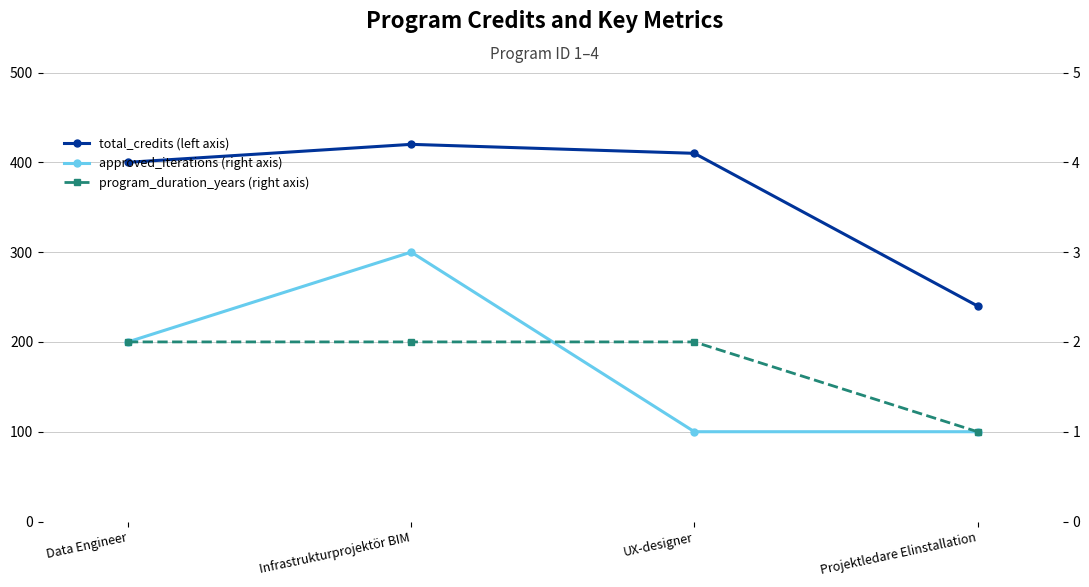

Which series has the largest total across all categories?

total_credits (left axis)